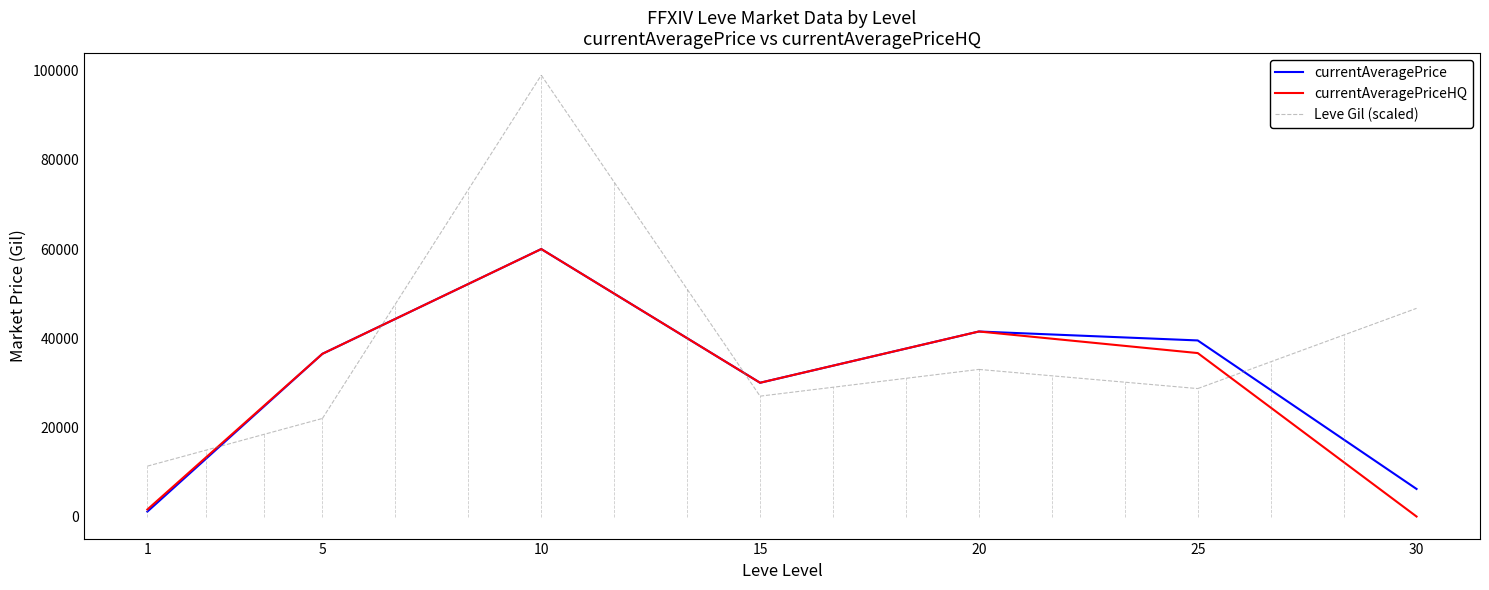

True or false: currentAveragePriceHQ and currentAveragePrice intersect in this chart.

False